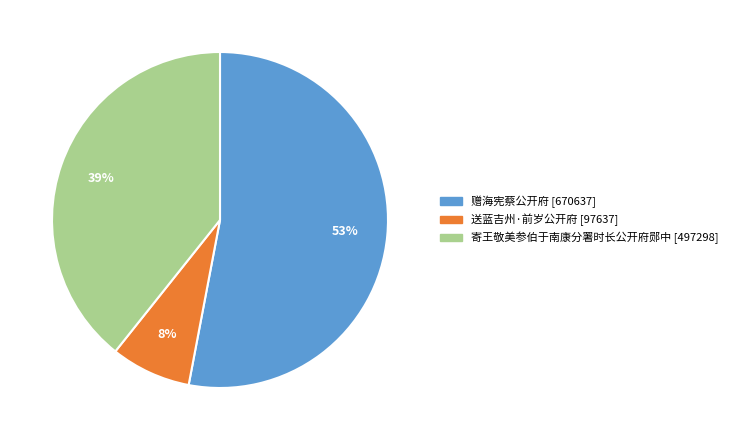

Which category has the smallest portion of the pie?

送蓝吉州·前岁公开府